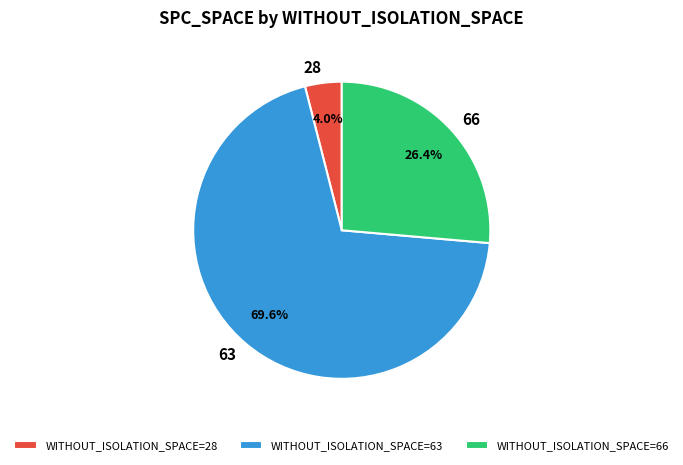

To the nearest percent, what is the combined percentage of 63 and 28?

74%